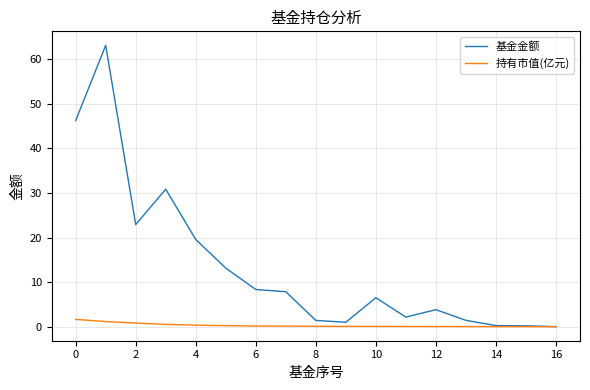

How many values in the 基金金额 series exceed 6?

9